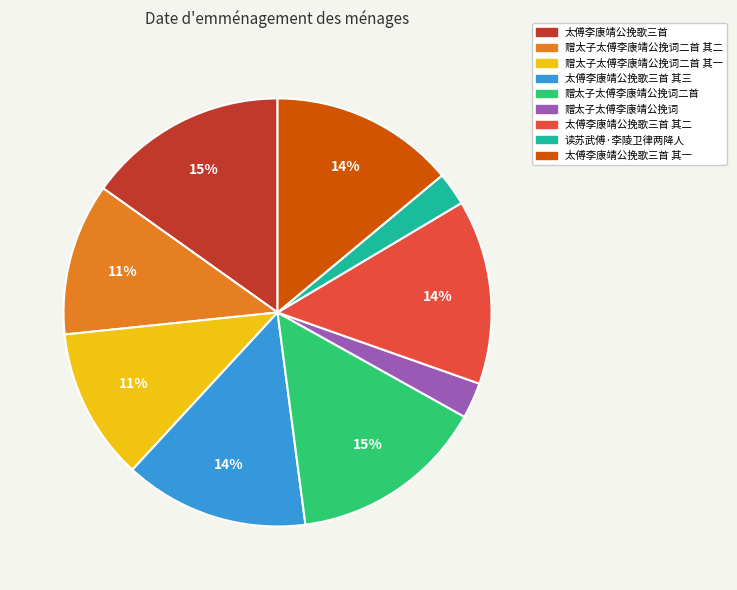

Is 太傅李康靖公挽歌三首 其二 the majority of the pie?

No